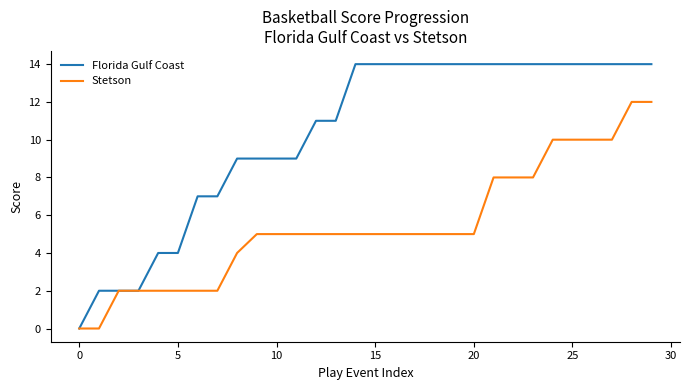

Reading left to right, what are all the values shown in this chart?

Florida Gulf Coast: 0	2	2	2	4	4	7	7	9	9	9	9	11	11	14	14	14	14	14	14	14	14	14	14	14	14	14	14	14	14
Stetson: 0	0	2	2	2	2	2	2	4	5	5	5	5	5	5	5	5	5	5	5	5	8	8	8	10	10	10	10	12	12